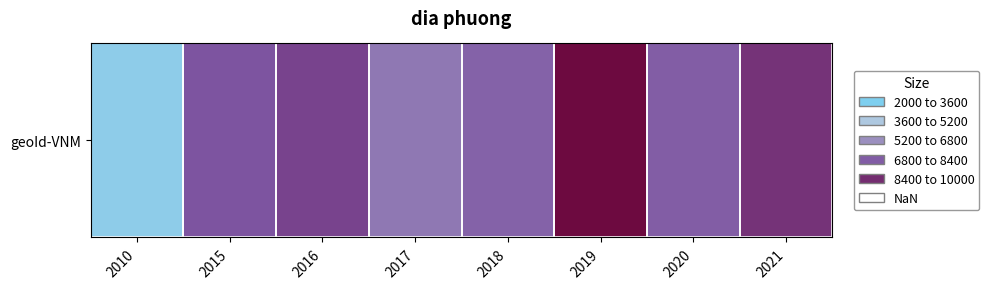

What is the approximate value at 2021, to the nearest 10?

8170